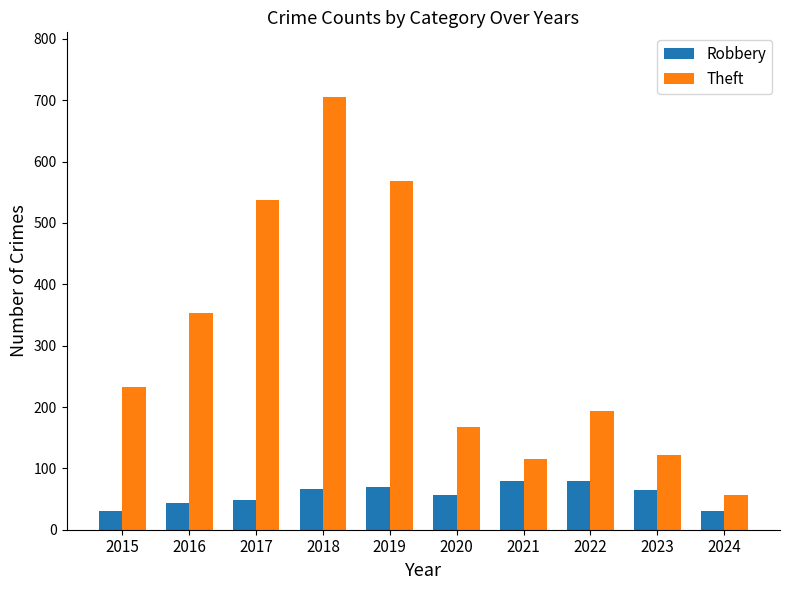

Which series changed the most between 2019 and 2024?

Theft